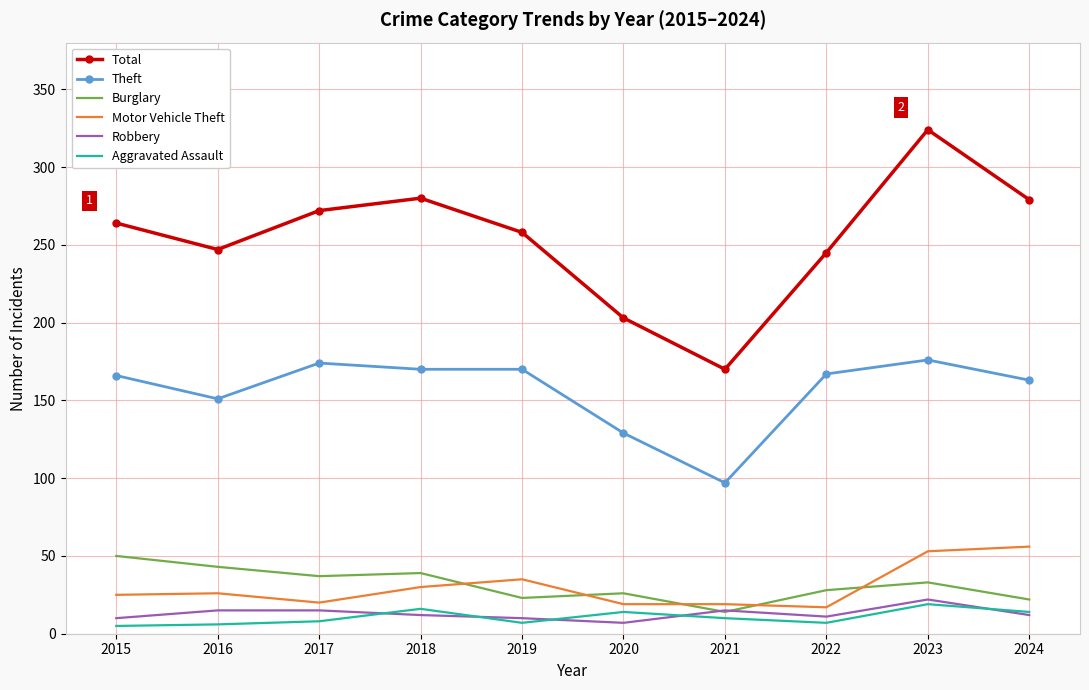

Which category has the highest value across all series?

2023